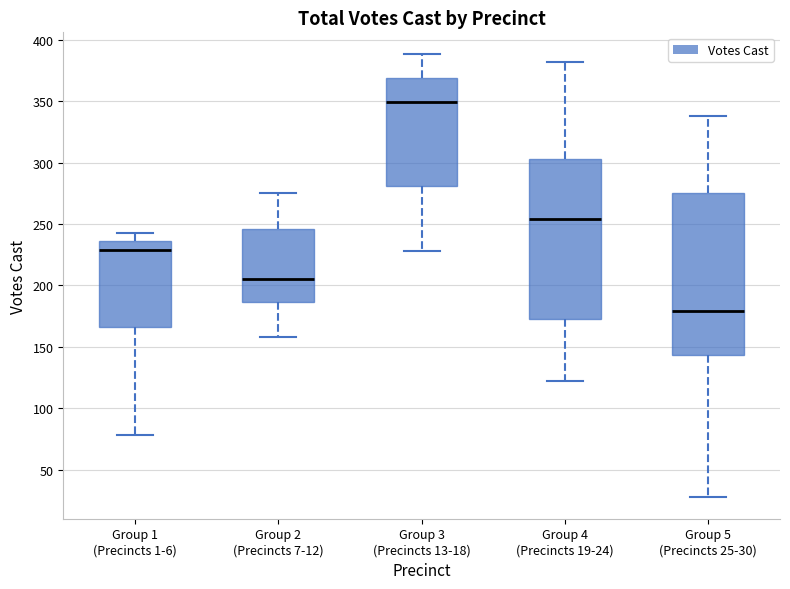

Where does the lower whisker of the box for Group 5 (Precincts 25-30) end on the y-axis? The values are not printed on the chart, so give them approximately, as read against the axis.

30